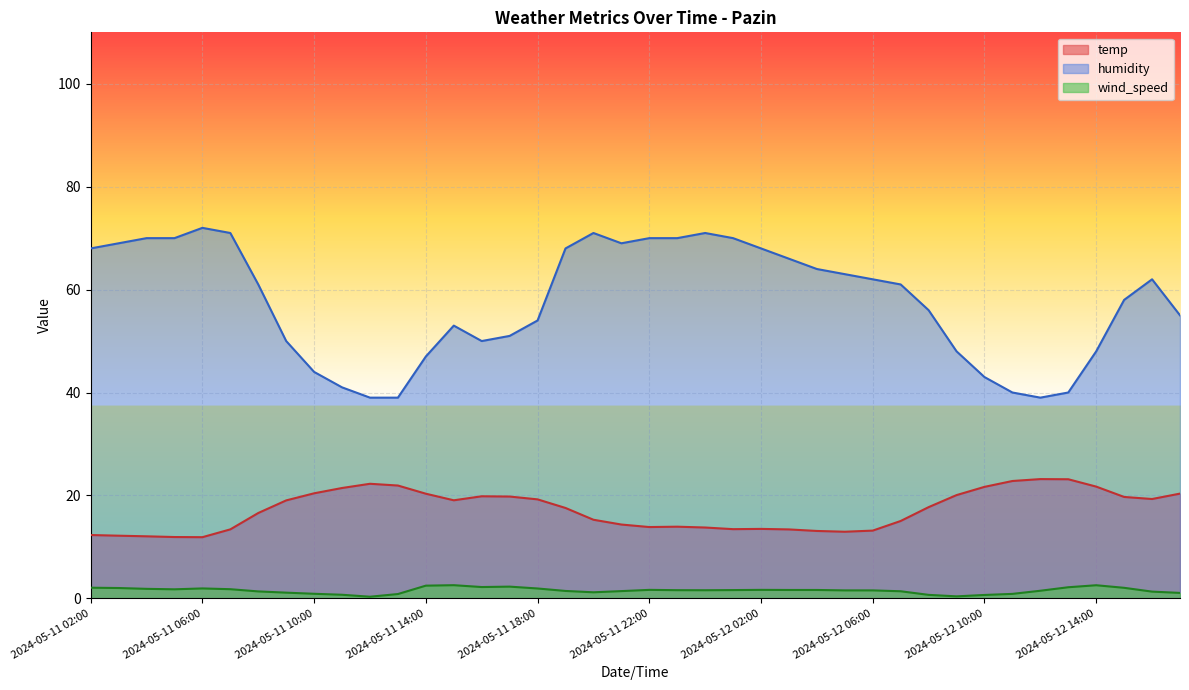

Which label corresponds to the smallest value in the chart?

2024-05-11 12:00